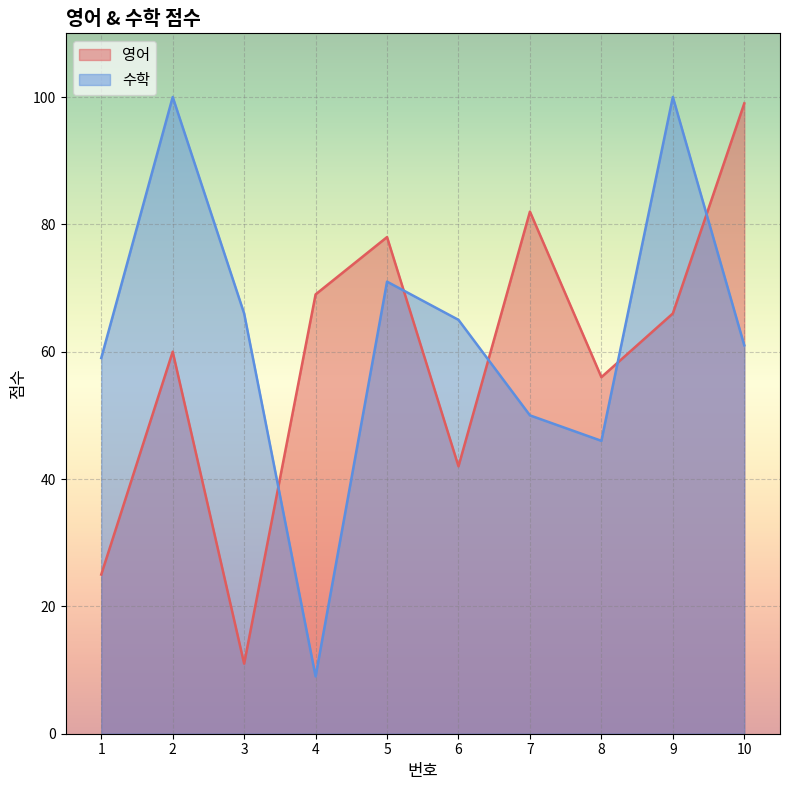

At which label does 수학 reach its minimum?

4